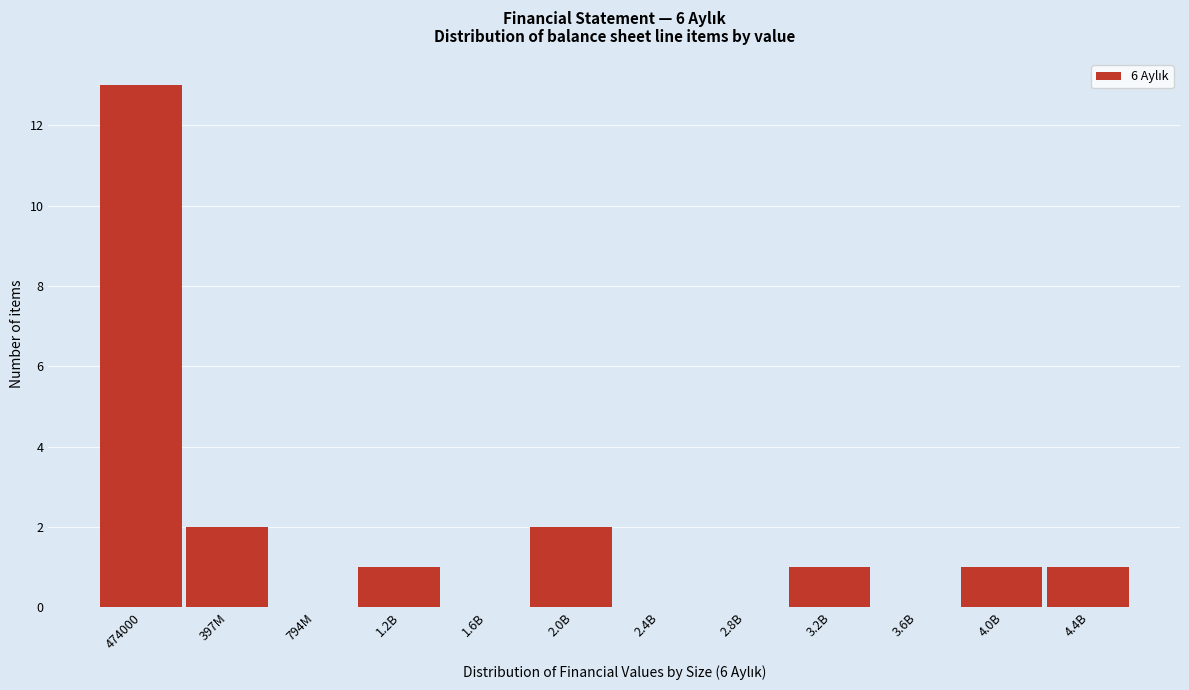

Reading left to right, transcribe all the data shown in this chart.

474000=13	397M=2	794M=0	1.2B=1	1.6B=0	2.0B=2	2.4B=0	2.8B=0	3.2B=1	3.6B=0	4.0B=1	4.4B=1